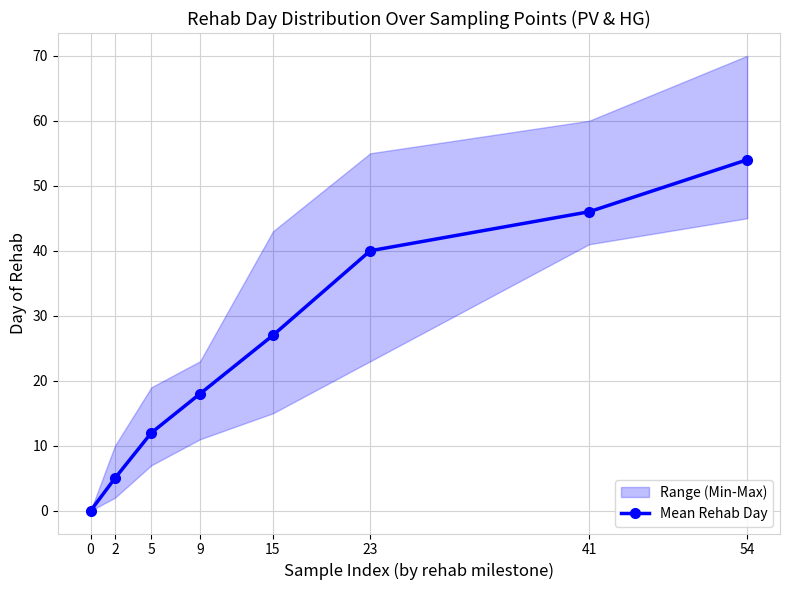

Reading right to left, extract all data points from this chart.

54	46	40	27	18	12	5	0